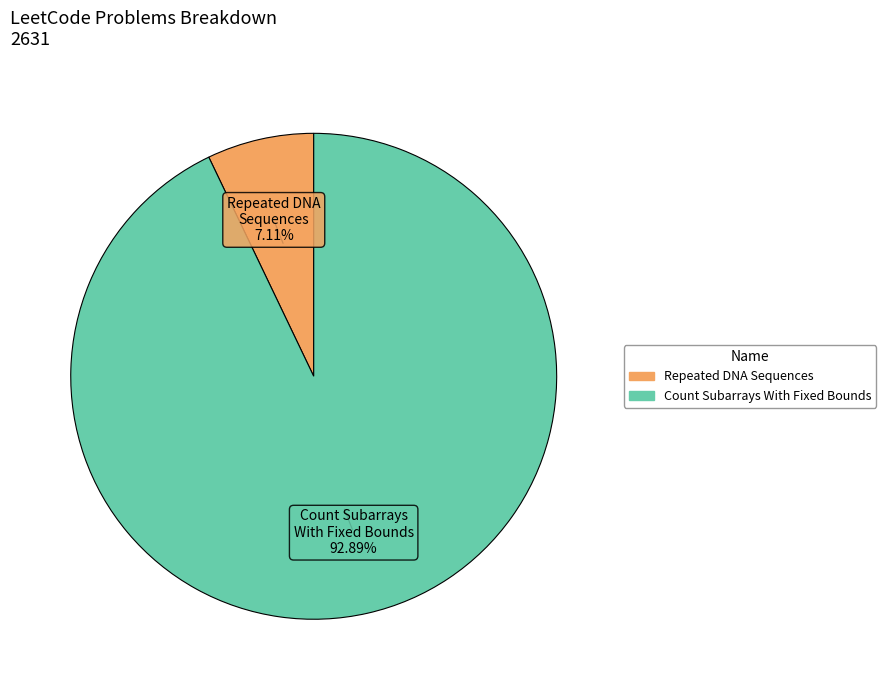

Is it true that Repeated DNA Sequences is 7% of the pie?

True